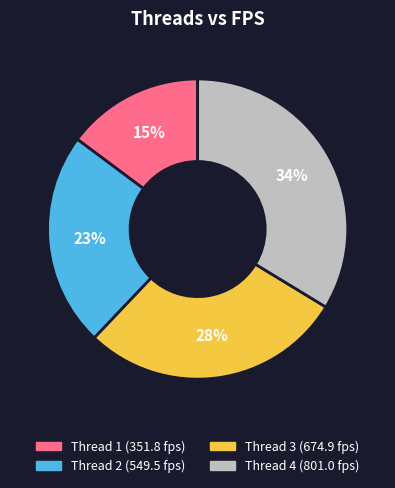

Count the number of slices in the pie.

4